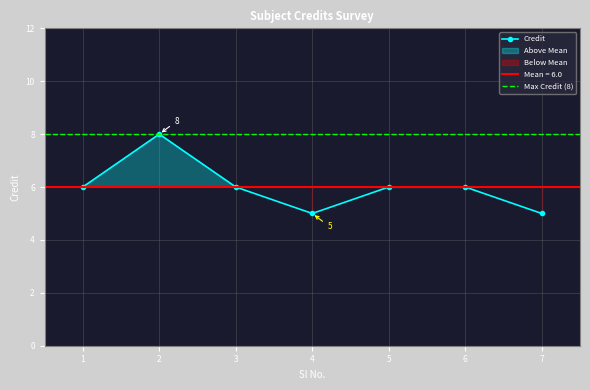

What is the sum of the values at 3 and 1?

12